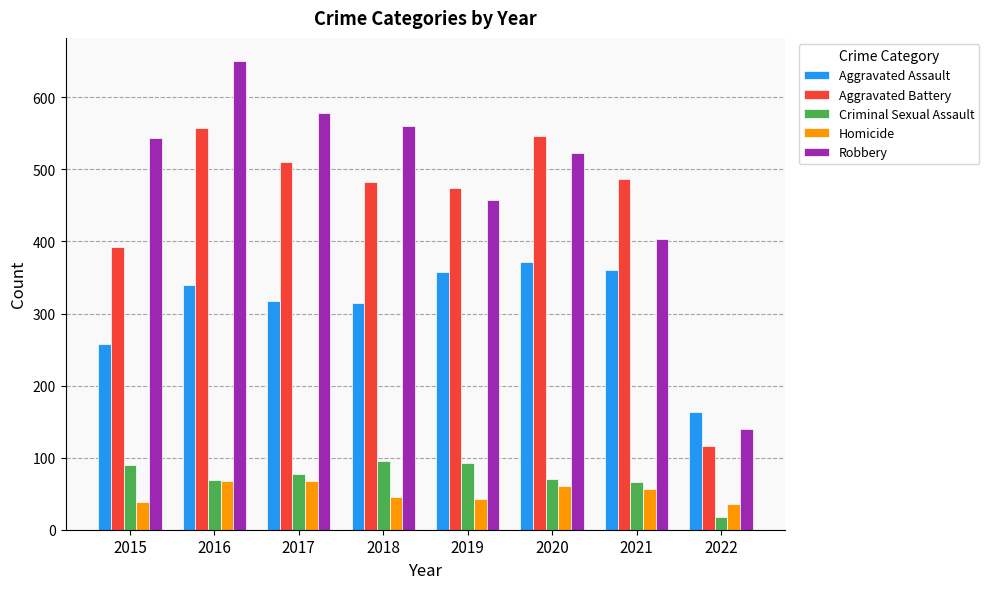

Which series has the widest spread of values?

Robbery